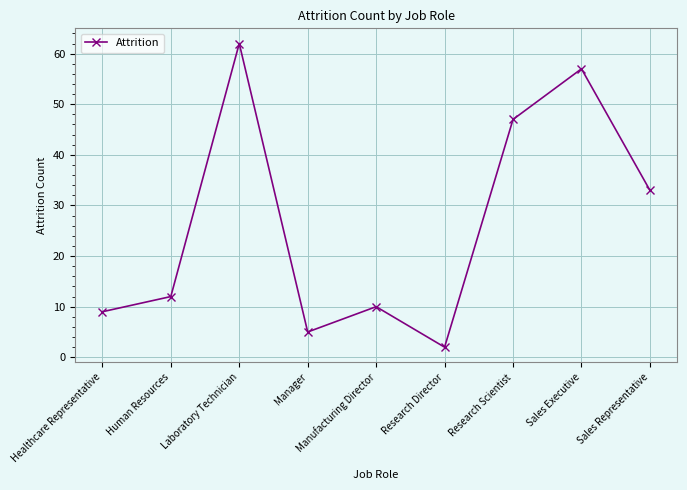

What is the minimum value shown in the chart?

2